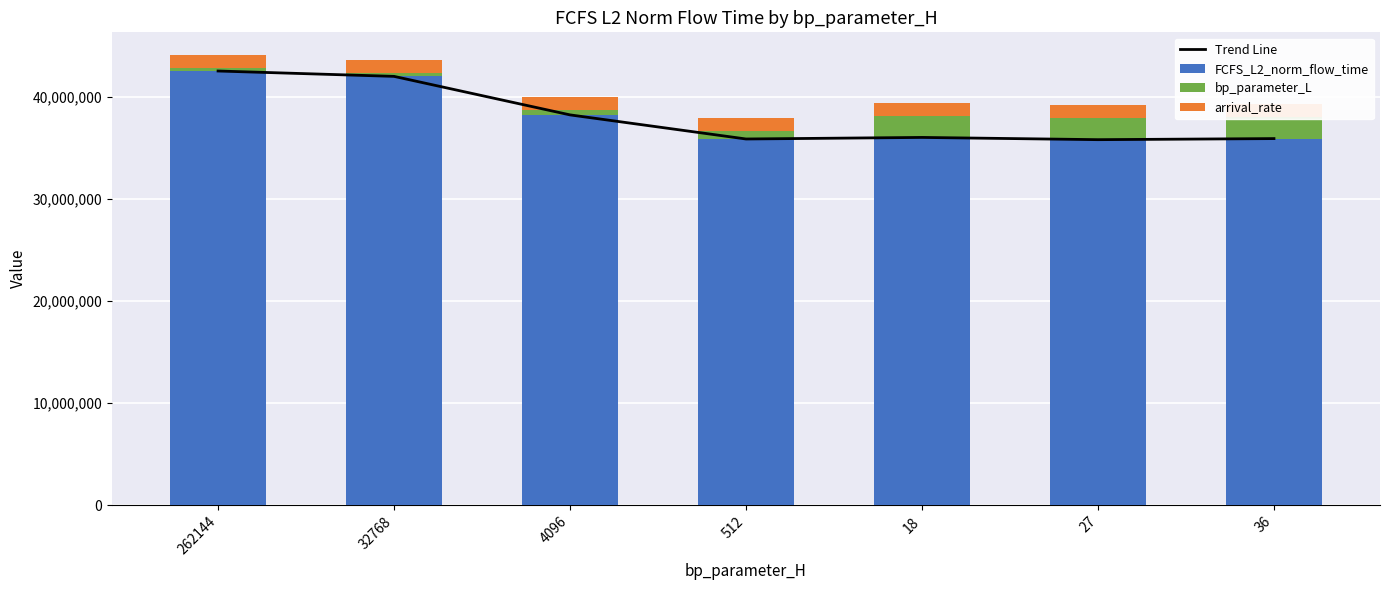

How many groups of bars are there?

7